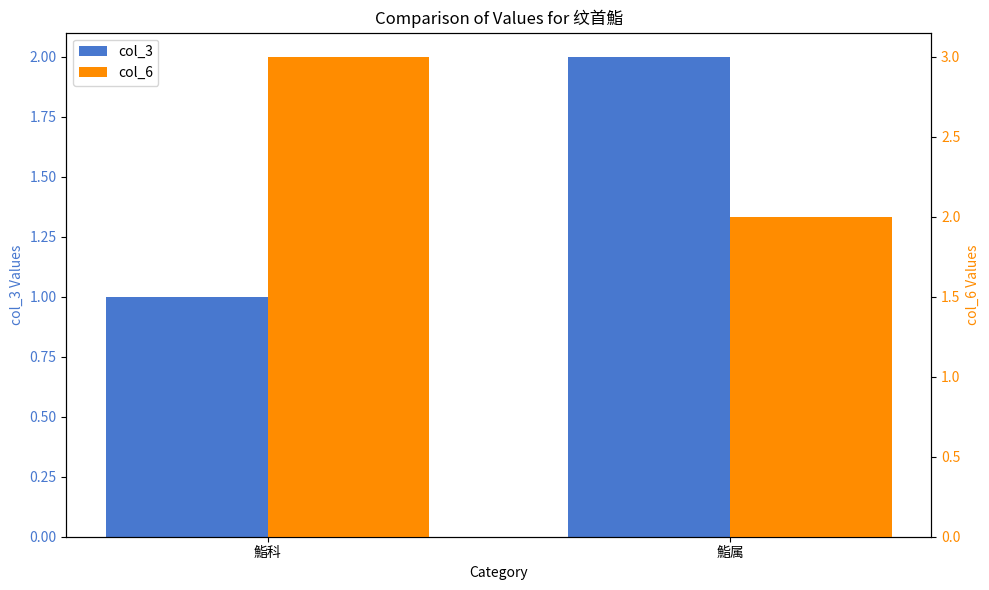

What is the average value of the col_6 series?

2